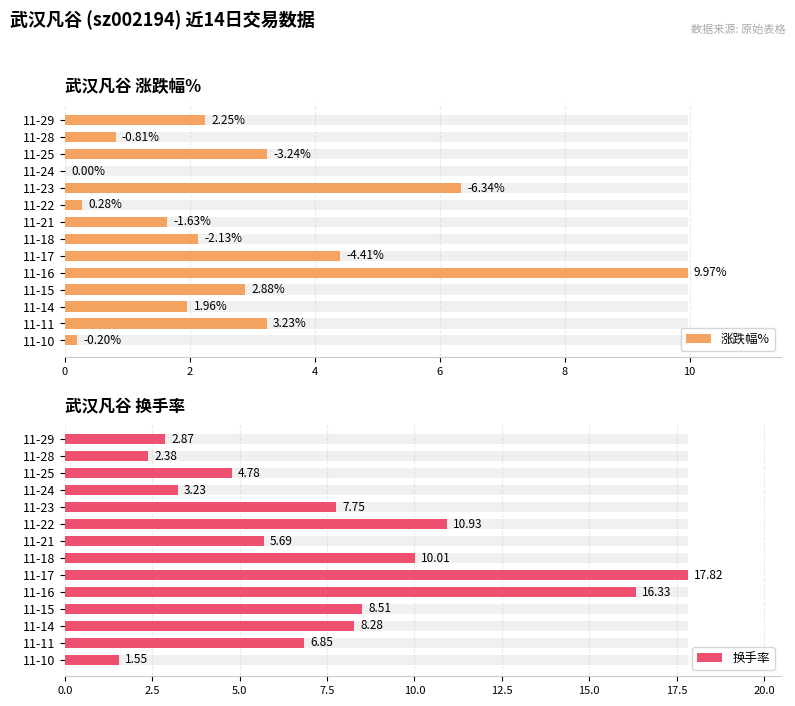

What is the difference between the highest and lowest values at 11-14?

6.3